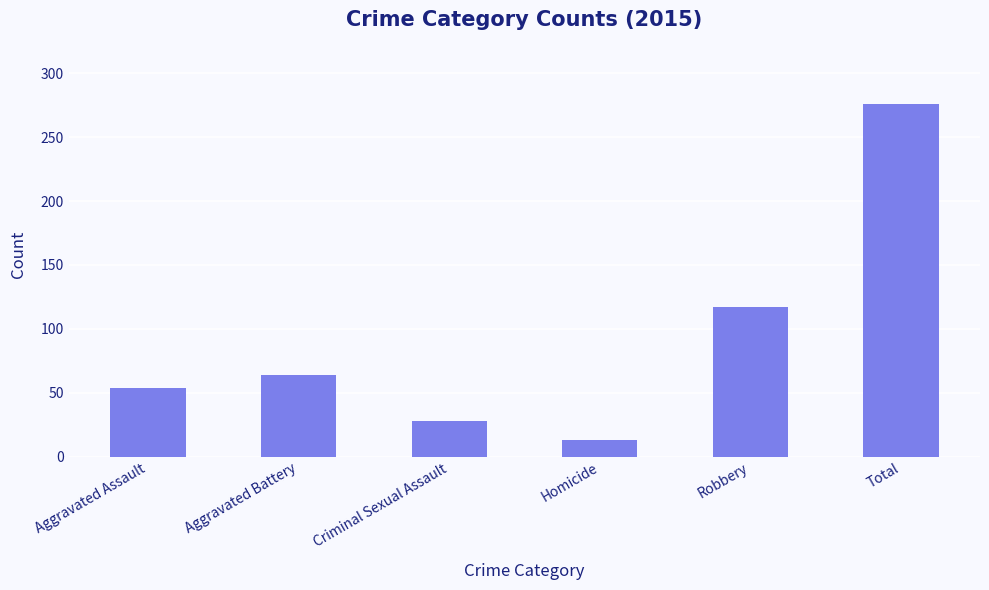

Which has a higher value, Total or Aggravated Assault?

Total